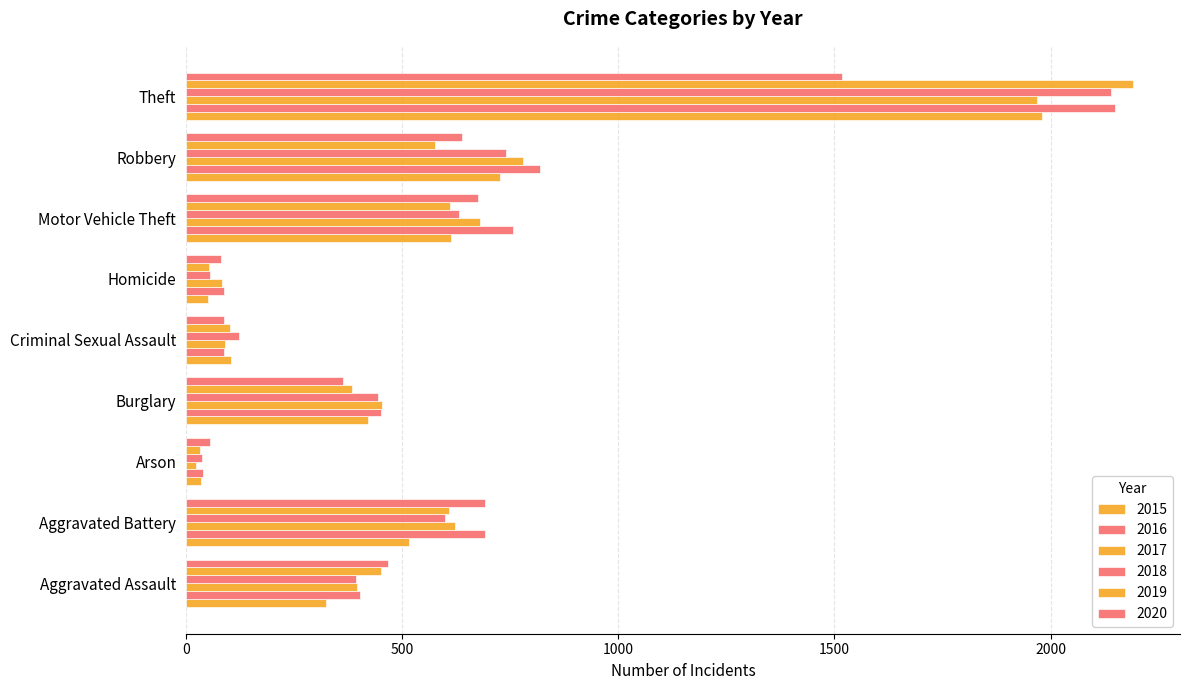

List the labels in order of 2019 value, largest first.

Theft, Motor Vehicle Theft, Aggravated Battery, Robbery, Aggravated Assault, Burglary, Criminal Sexual Assault, Homicide, Arson